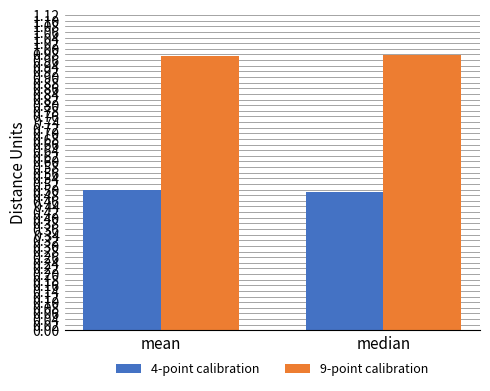

What is the spread (max minus min) of values at mean?

0.5